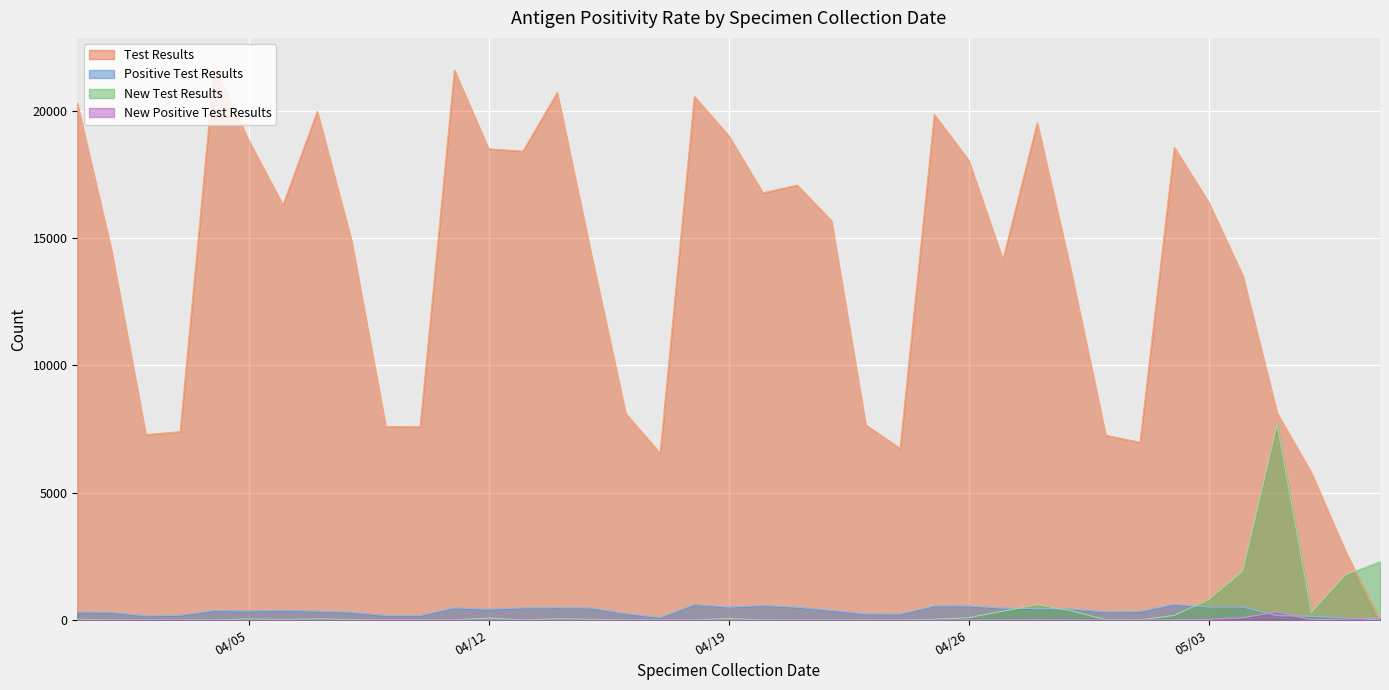

Reading left to right, transcribe all the data shown in this chart.

Test Results: 20310	14511	7281	7403	21781	18847	16306	19979	14906	7598	7589	21604	18513	18419	20723	14323	8109	6555	20568	19031	16783	17085	15685	7667	6742	19859	18068	14158	19536	13635	7254	6985	18570	16417	13518	8137	5780	2683	0
Positive Test Results: 313	302	164	186	372	354	381	347	306	173	176	476	424	477	487	473	250	99	608	507	570	501	378	237	234	554	549	469	450	432	322	337	622	510	511	171	150	82	0
New Test Results: 35	4	2	0	0	44	21	44	21	4	2	2	78	3	46	28	3	0	1	60	4	1	1	4	3	30	92	348	601	359	11	2	182	795	1922	7687	301	1777	2289
New Positive Test Results: 0	0	0	0	0	0	0	0	0	0	0	0	1	2	0	0	0	0	0	0	0	0	0	0	1	4	6	6	11	6	0	0	9	25	91	318	8	34	75